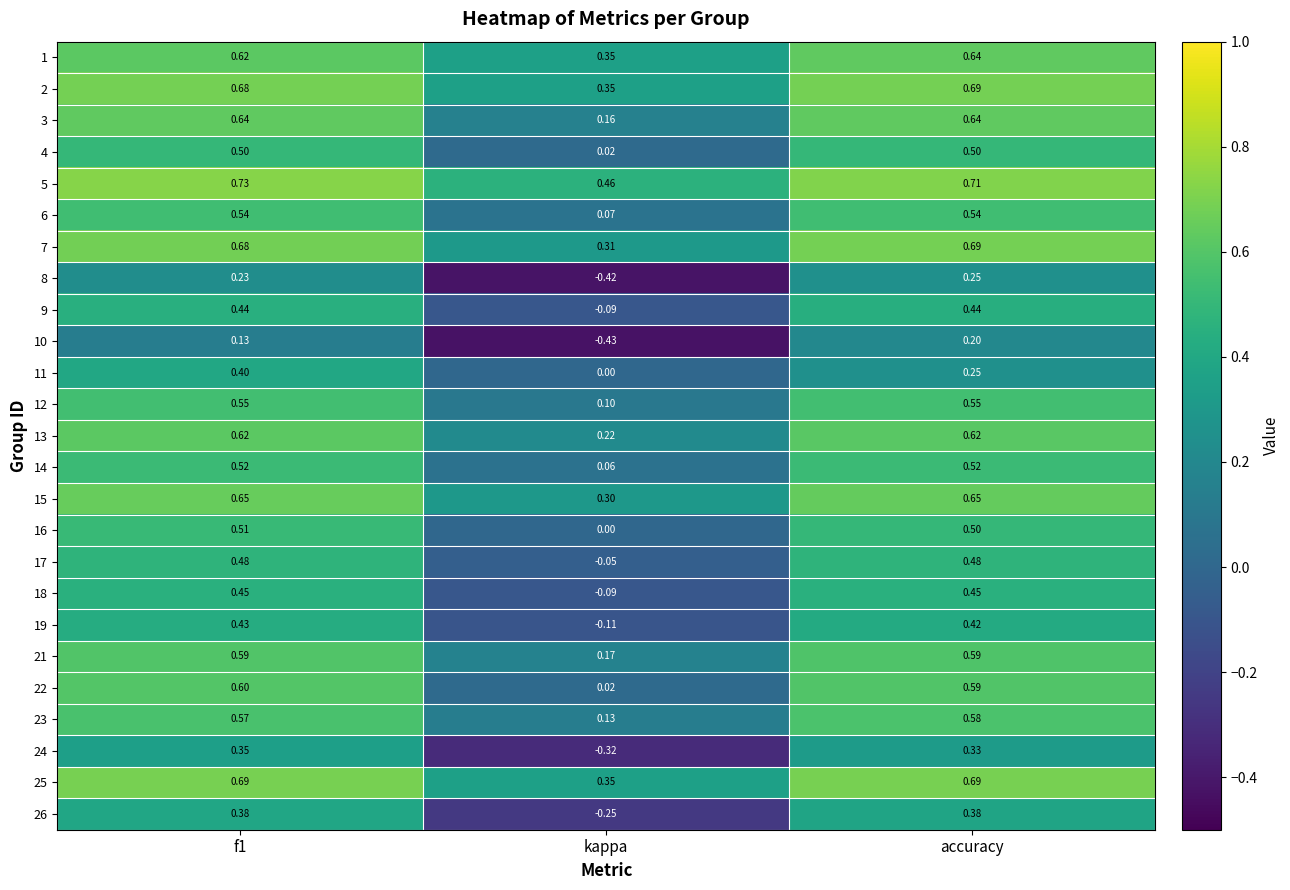

Where is 13 nearest to the value 0?

kappa